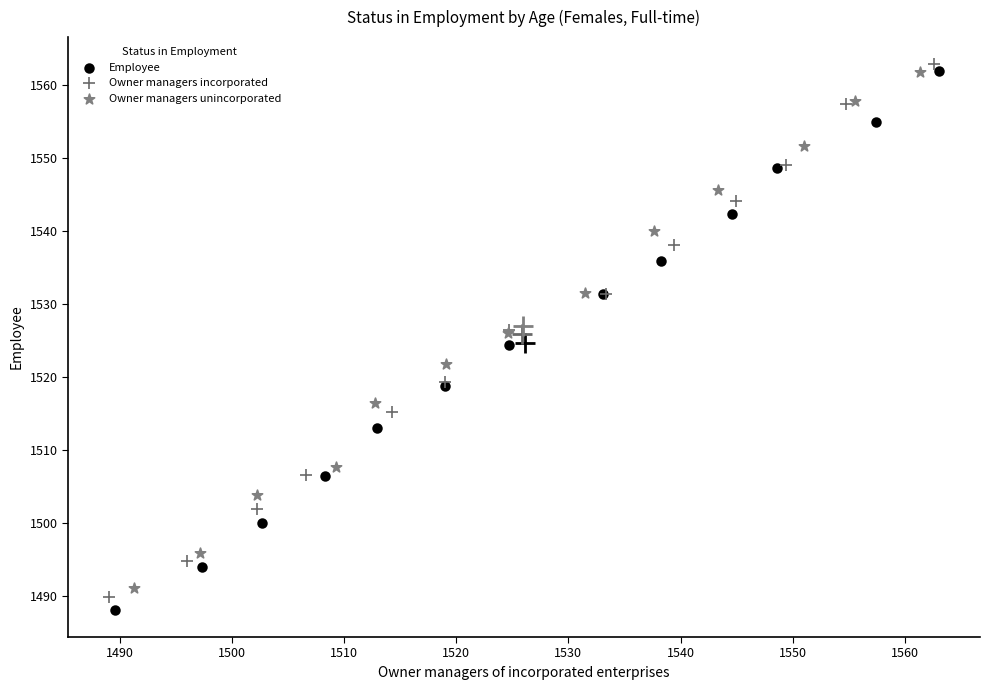

Which series contains the lowest Y value?

Employee